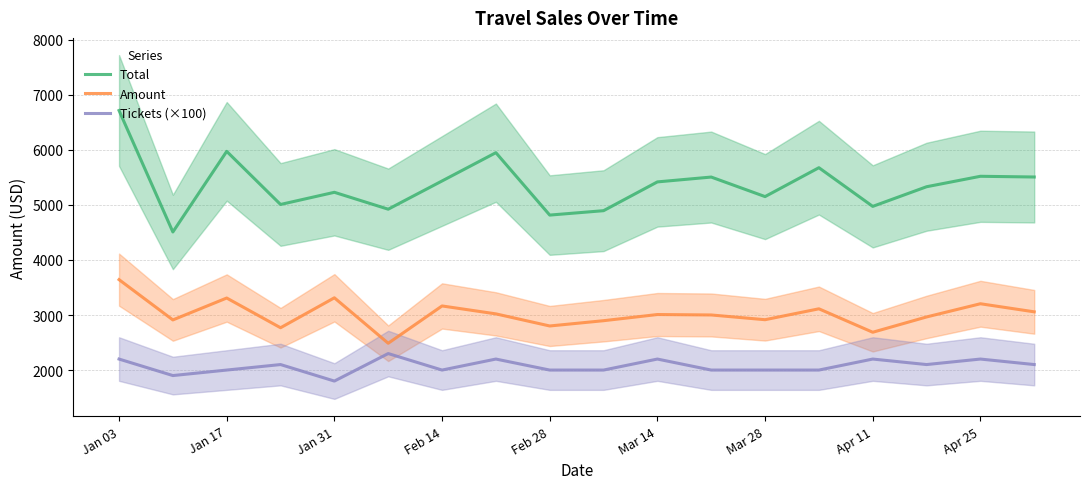

What is the maximum value for Amount?

3643